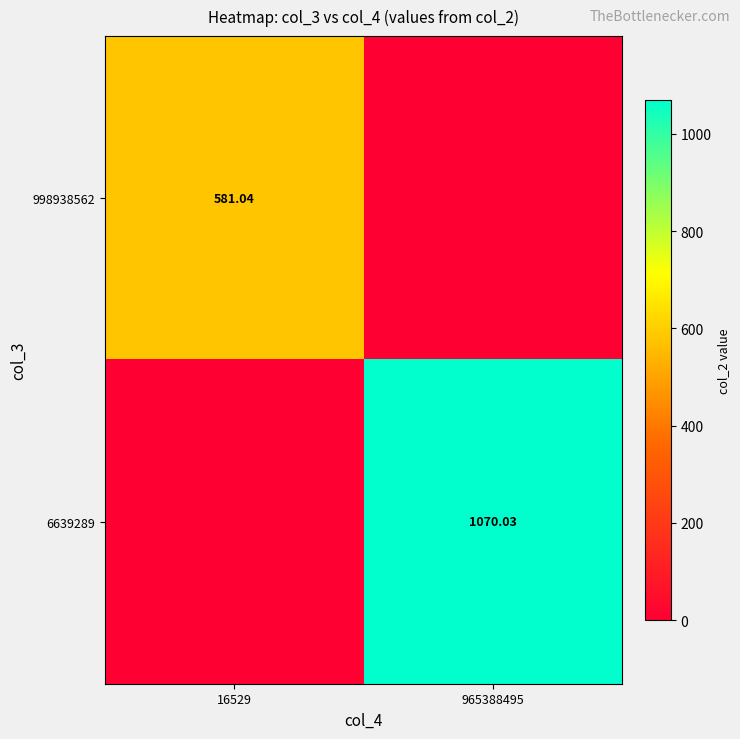

At 16529, list the series in order from largest to smallest.

998938562, 6639289